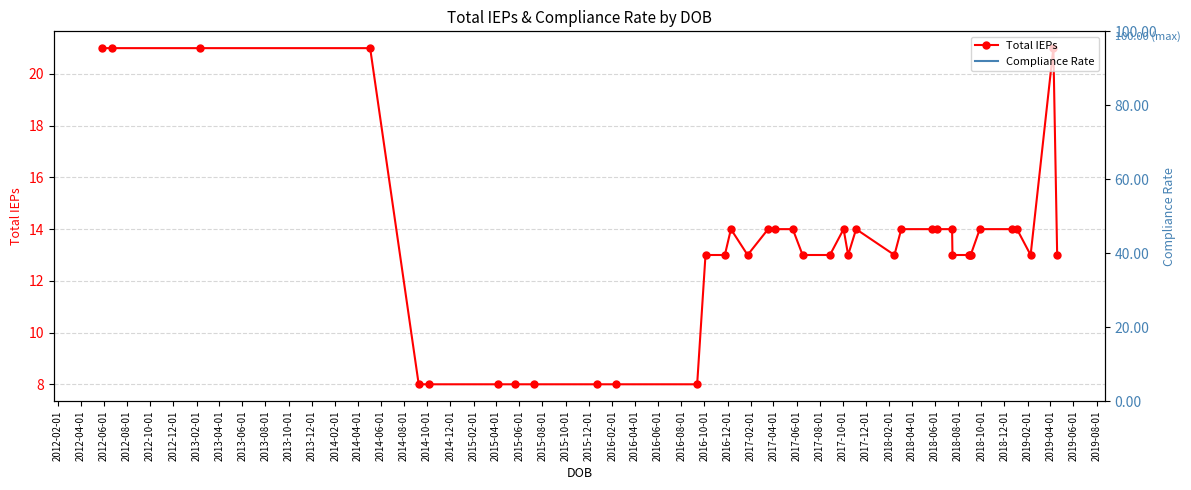

What is the highest value of the Total IEPs series?

21